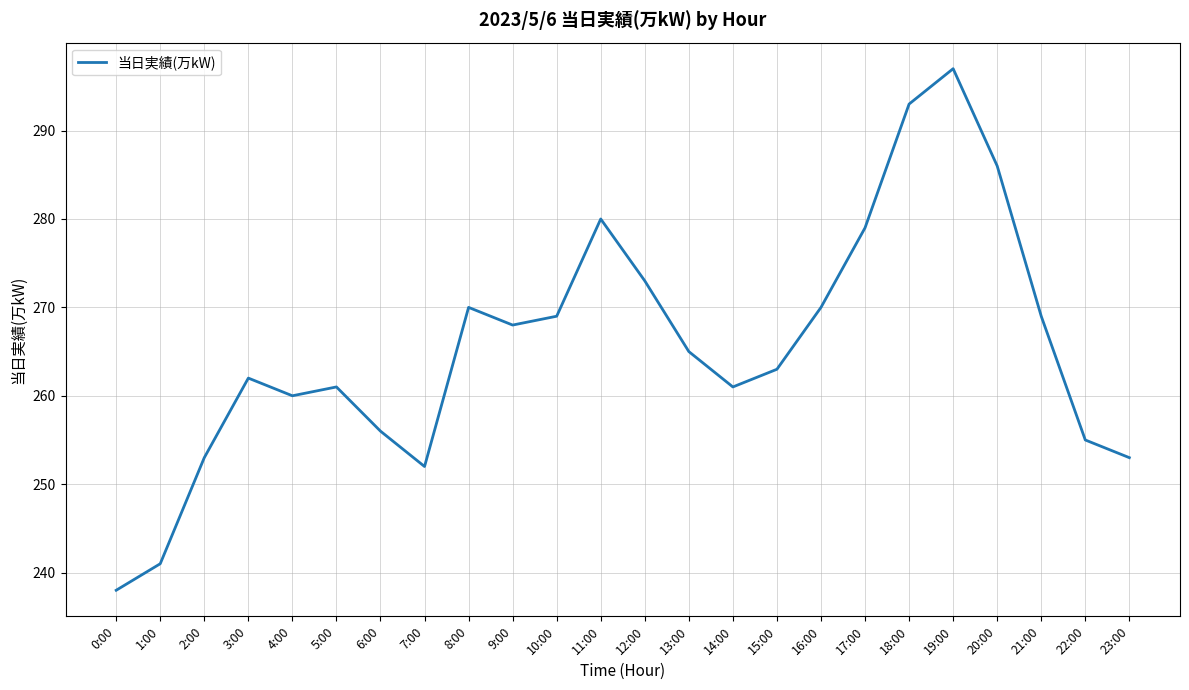

True or false: the data shows 418 at 20:00.

False